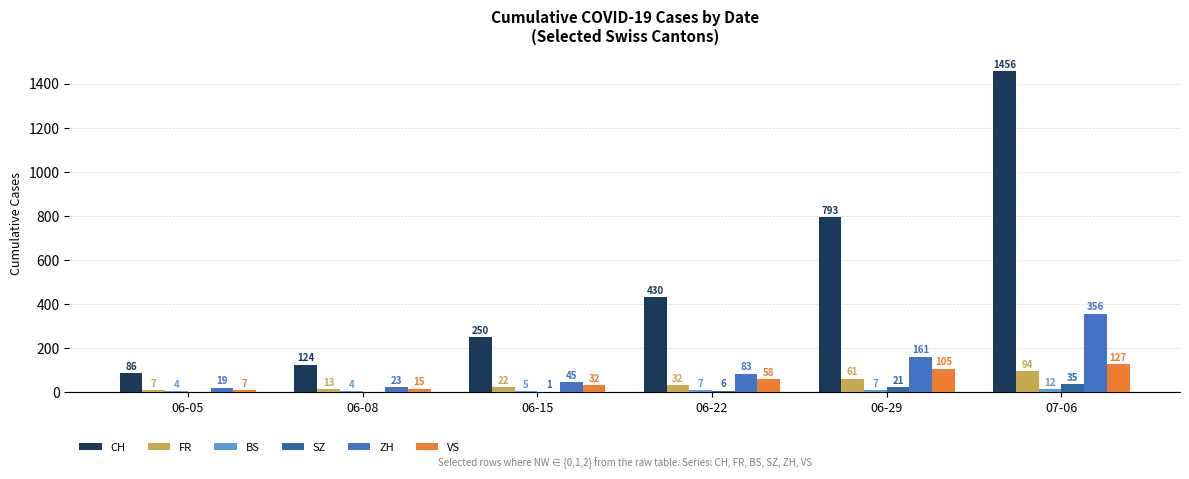

Which series has the largest total across all categories?

CH